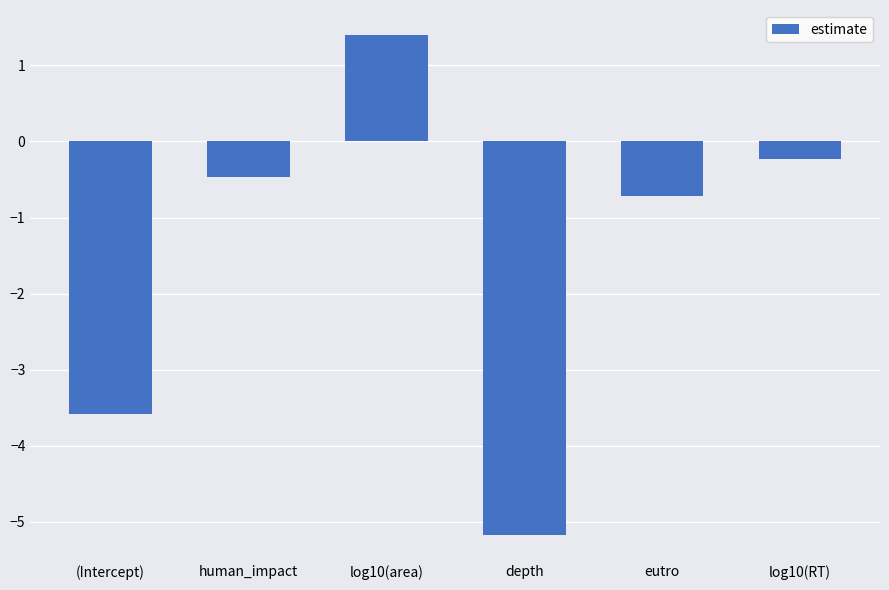

Which has a higher value, depth or eutro?

eutro